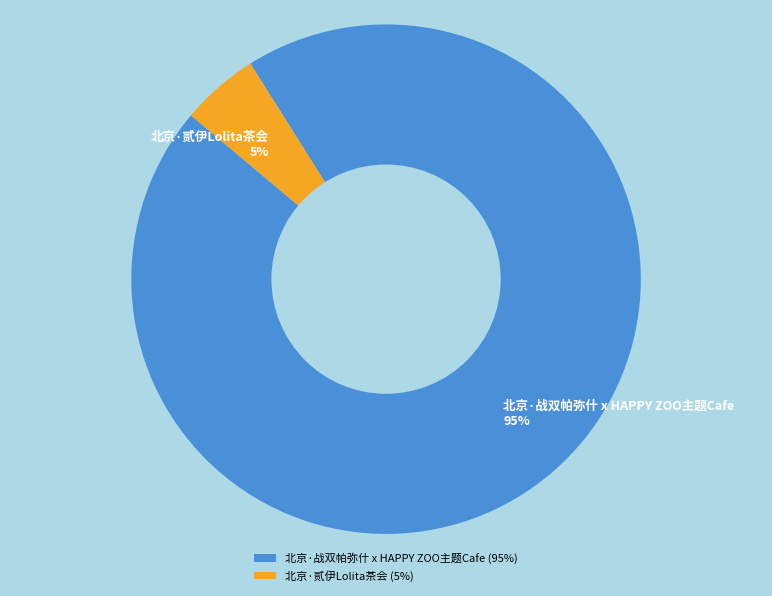

Rank the categories by value from lowest to highest.

北京·贰伊Lolita茶会, 北京·战双帕弥什 x HAPPY ZOO主题Cafe